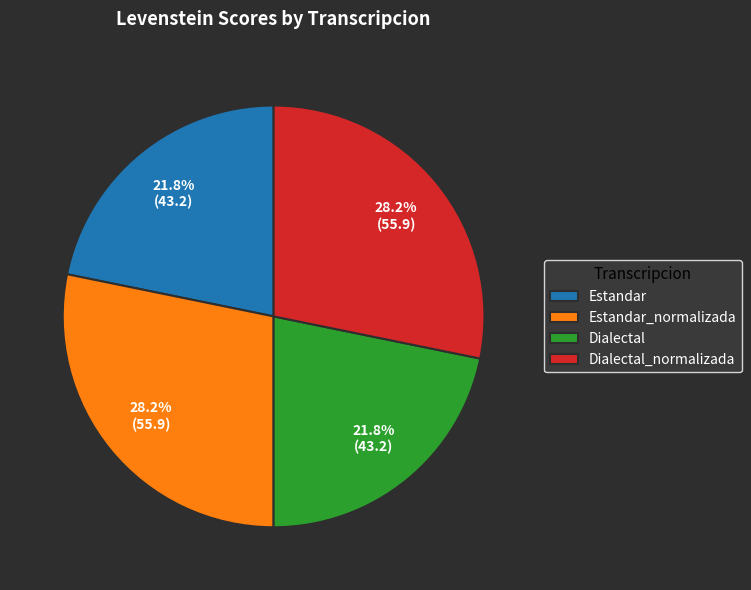

Does any single category account for the majority?

No